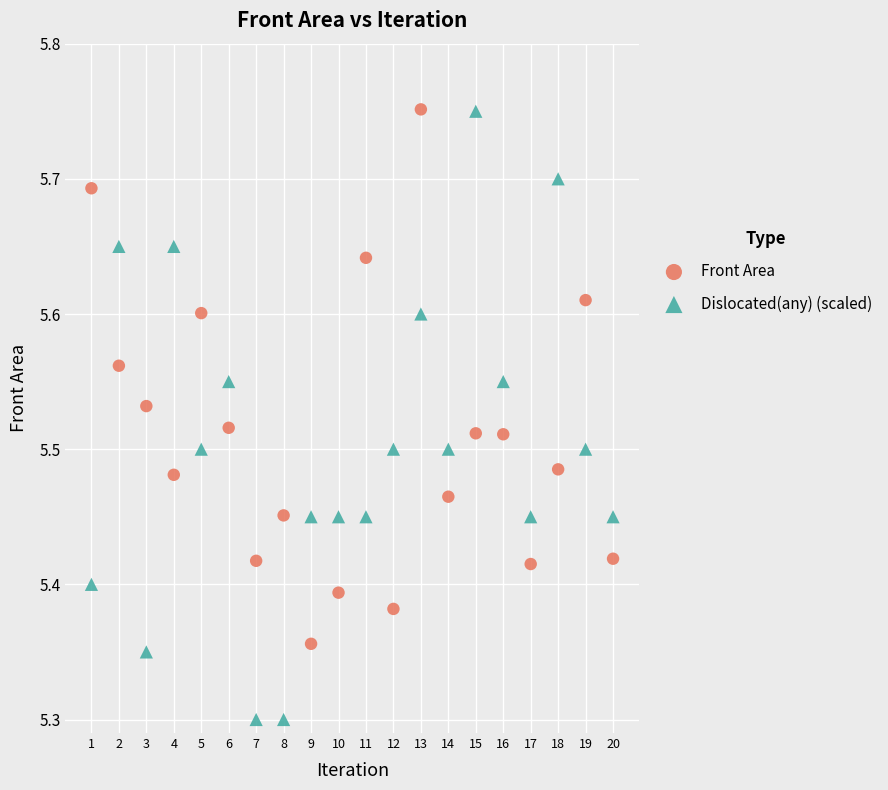

Which series contains the lowest Y value?

Dislocated(any) (scaled)